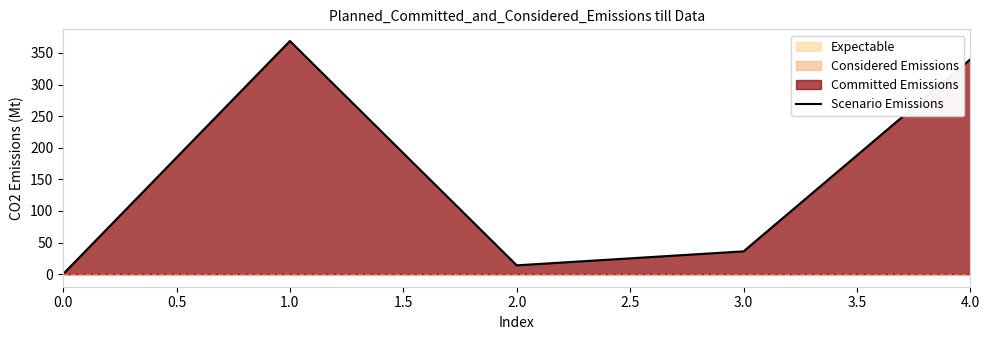

True or false: Scenario Emissions has a value of 0.0 at 0.0.

True